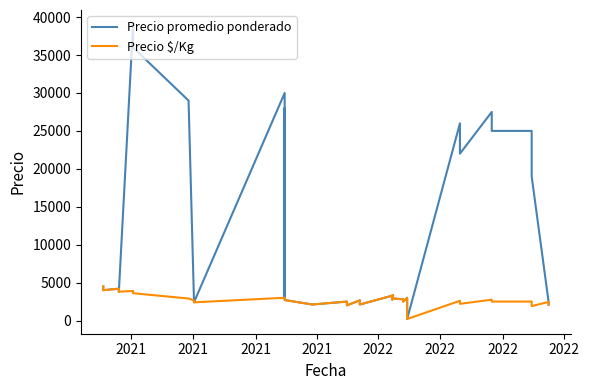

Reading right to left, extract all data points from this chart.

Precio promedio ponderado: 2100	2450	19000	23000	25000	25000	27500	22000	24000	26000	200	2500	3000	2500	2800	2911	3367	2750	3278	2111	2664	2000	2300	2500	2111	2700	28000	3000	30000	2400	2650	29000	36000	39000	3800	4000	4200	4000	4200	4500
Precio $/Kg: 2100	2450	1900	2300	2500	2500	2750	2200	2400	2600	200	2500	3000	2500	2800	2911	3367	2750	3278	2111	2664	2000	2300	2500	2111	2700	2800	3000	3000	2400	2650	2900	3600	3900	3800	4000	4200	4000	4200	4500